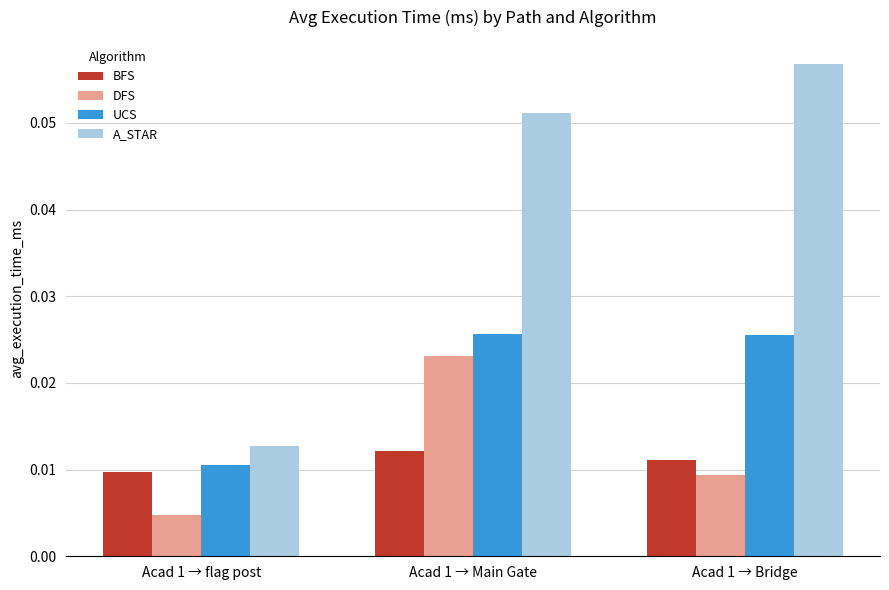

At which category does the chart reach its minimum across all series?

Acad 1 → flag post